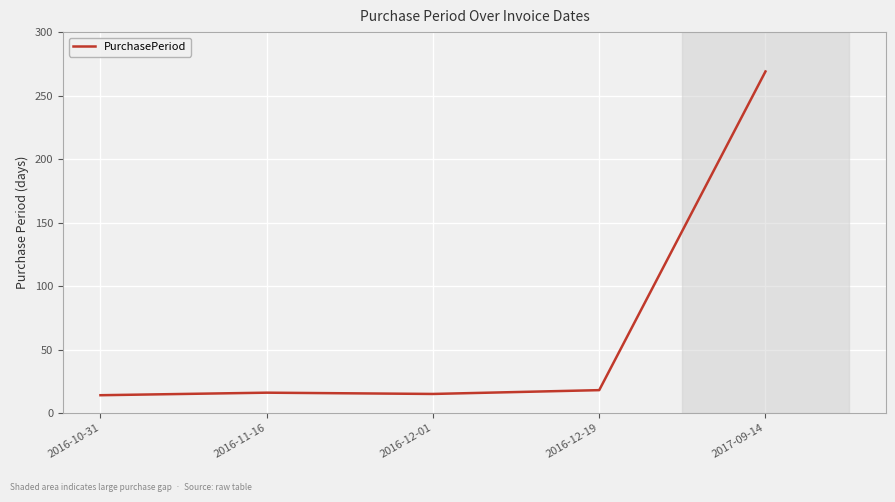

At which label is the value closest to 141?

2016-12-19